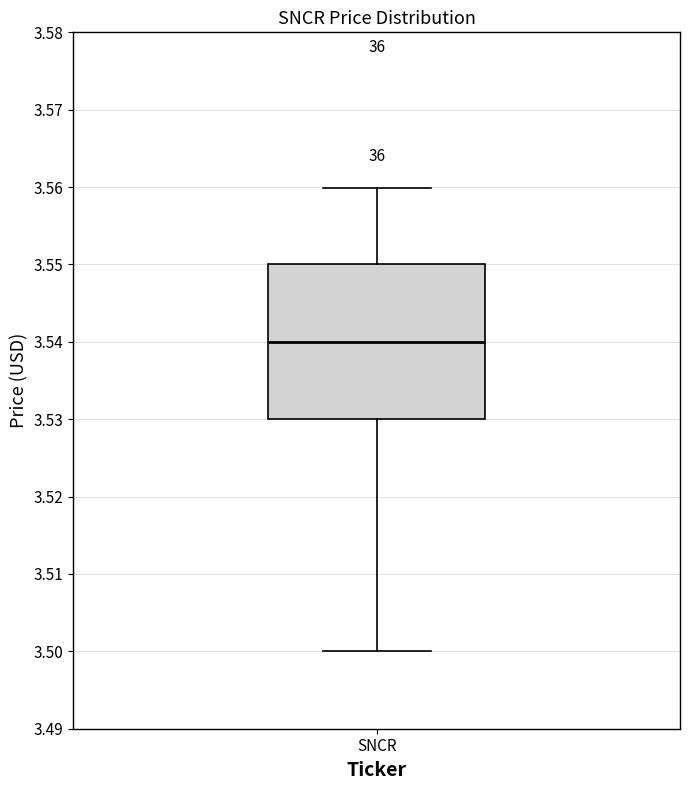

Where is the upper edge of the box for SNCR on the y-axis? The values are not printed on the chart, so give them approximately, as read against the axis.

3.55